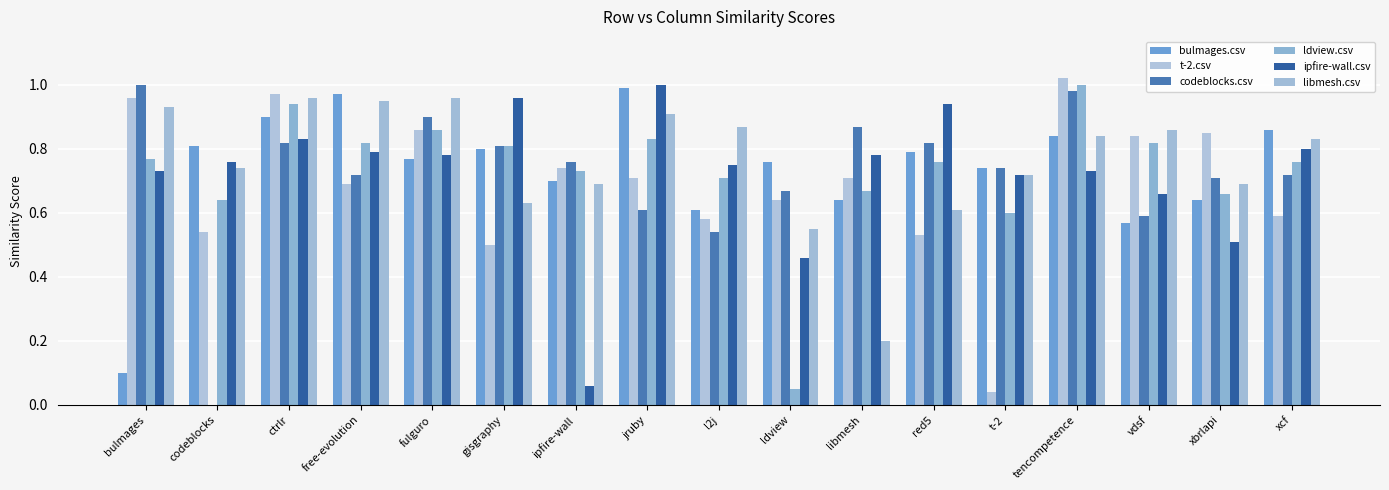

Which series has the widest spread of values?

codeblocks.csv